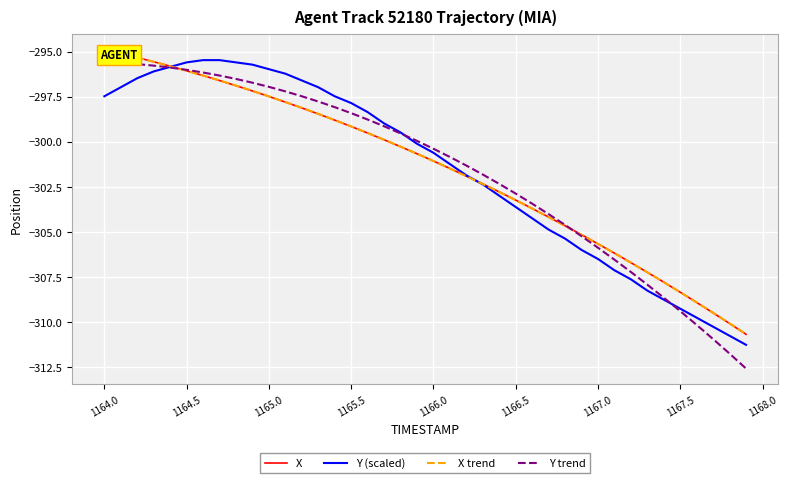

What is the lowest value of the Y (scaled) series?

-311.3